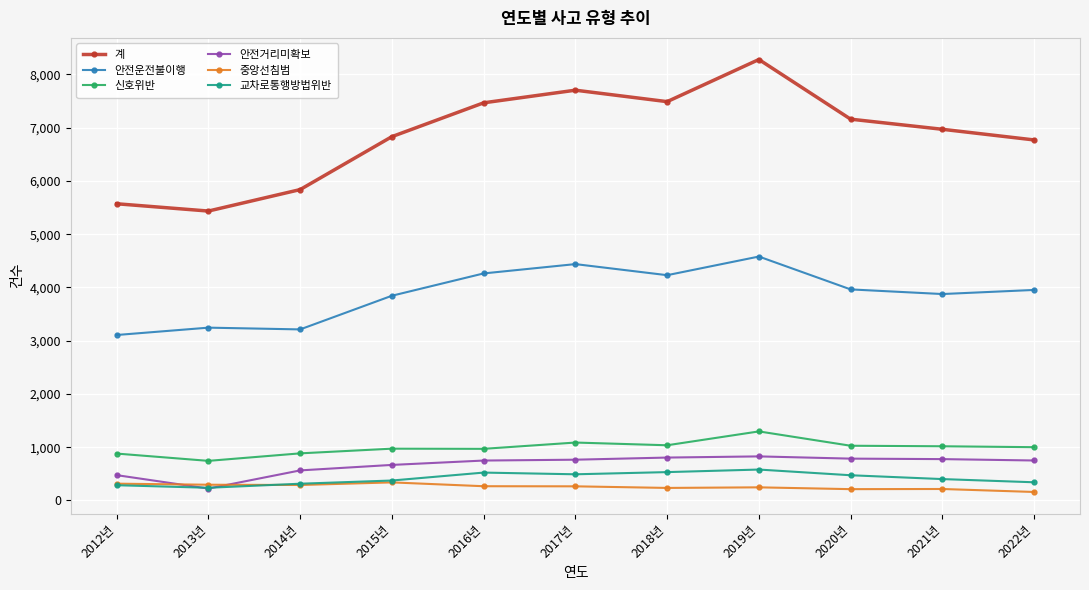

Where is the first local maximum for 계?

2017년